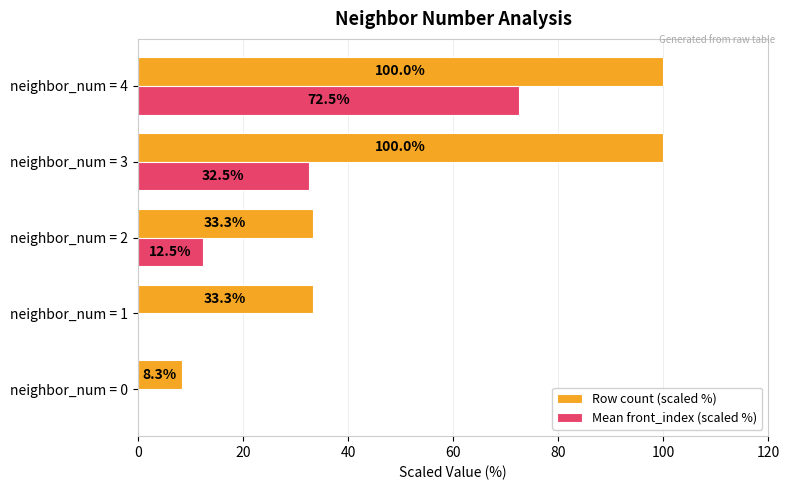

Between neighbor_num = 0 and neighbor_num = 3, which series saw the biggest shift?

Row count (scaled %)